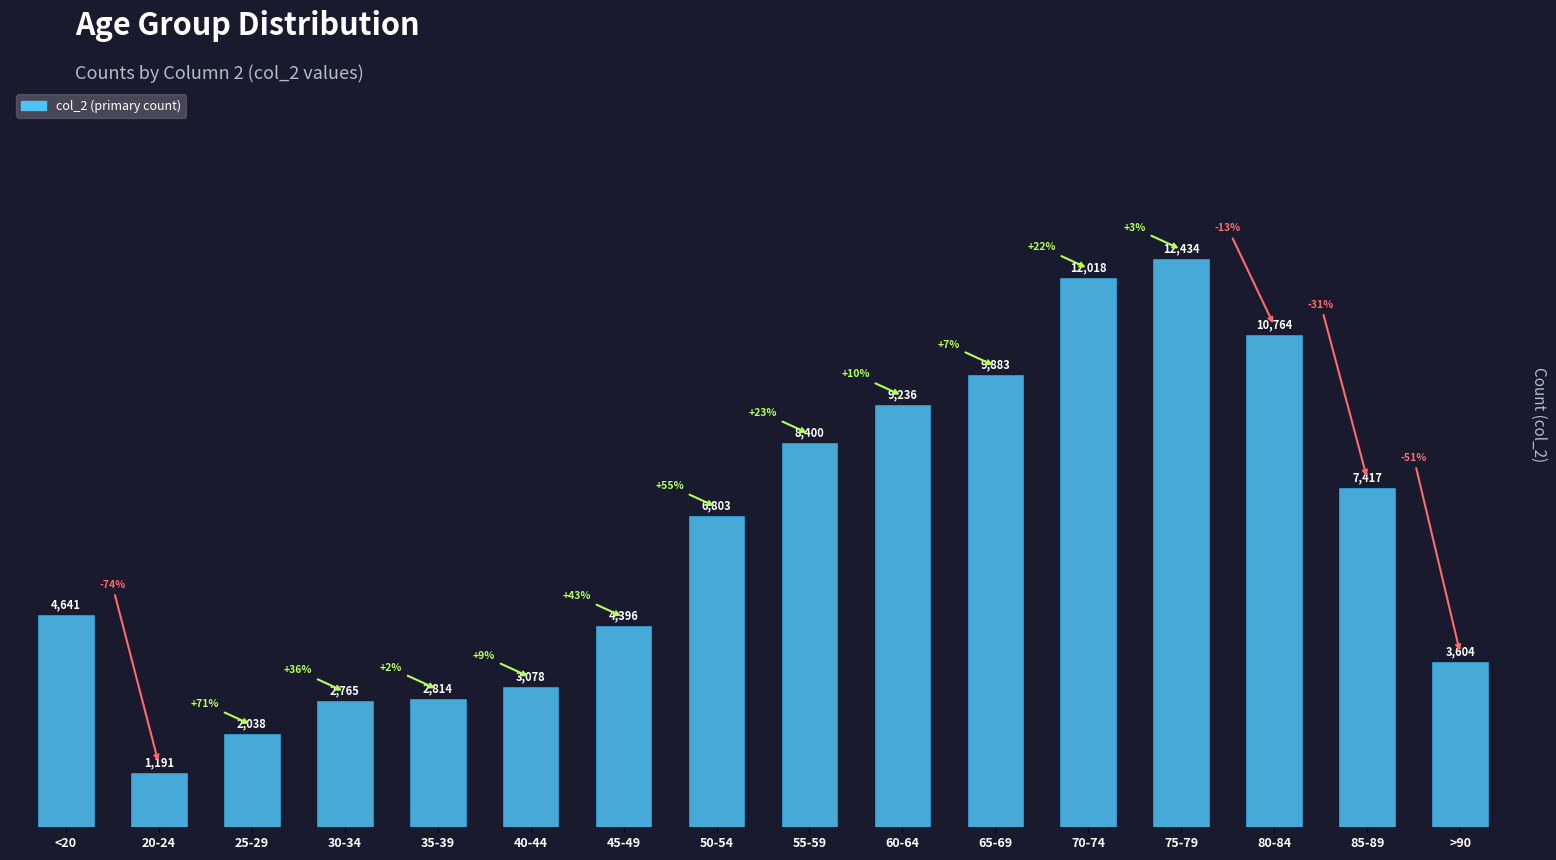

What is the label of the 14th bar from the left?

80-84